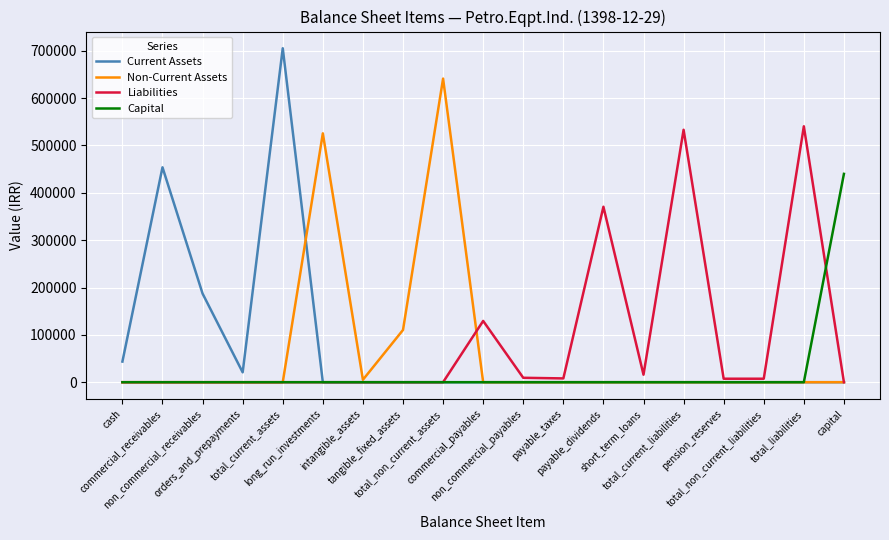

What position from the left is capital?

19